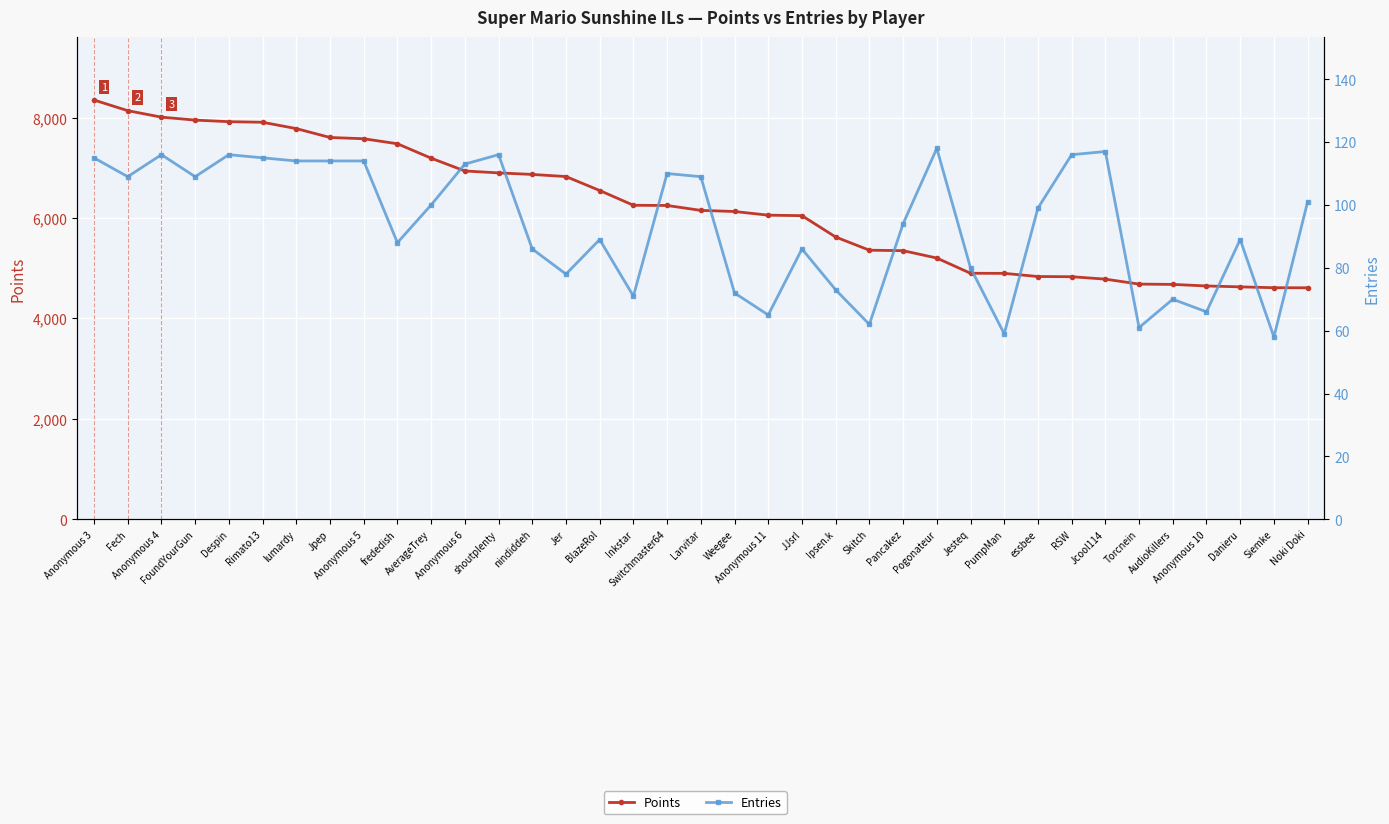

What is the label of the 27th point from the right?

AverageTrey